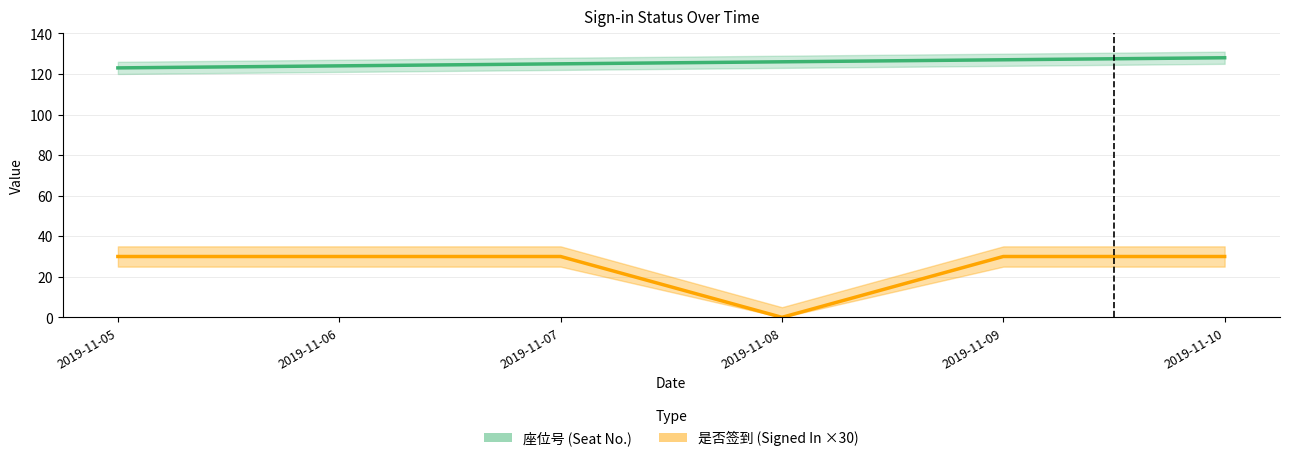

Reading left to right, list all the values displayed in this chart.

座位号: 123	124	125	126	127	128
是否签到: 30	30	30	0	30	30